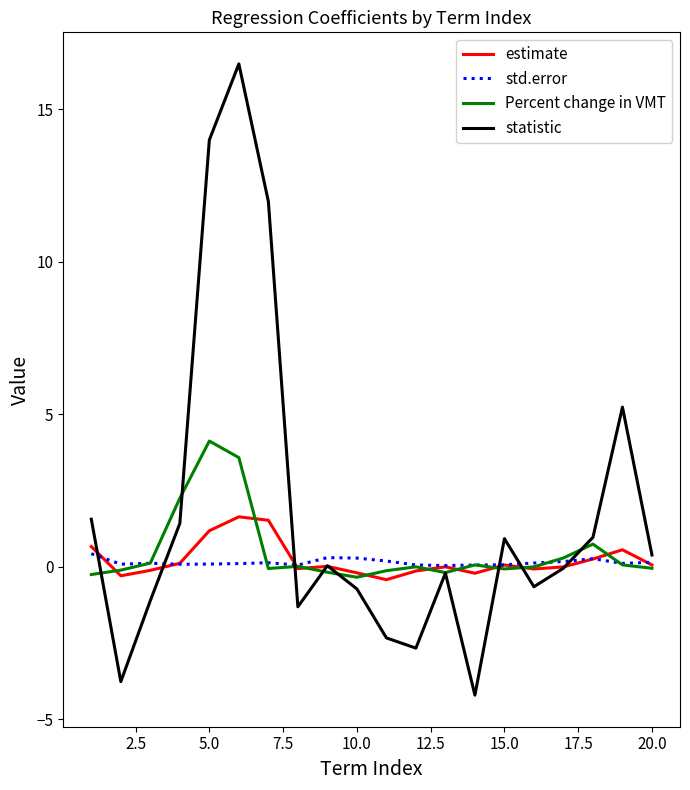

How many series are shown in this chart?

4